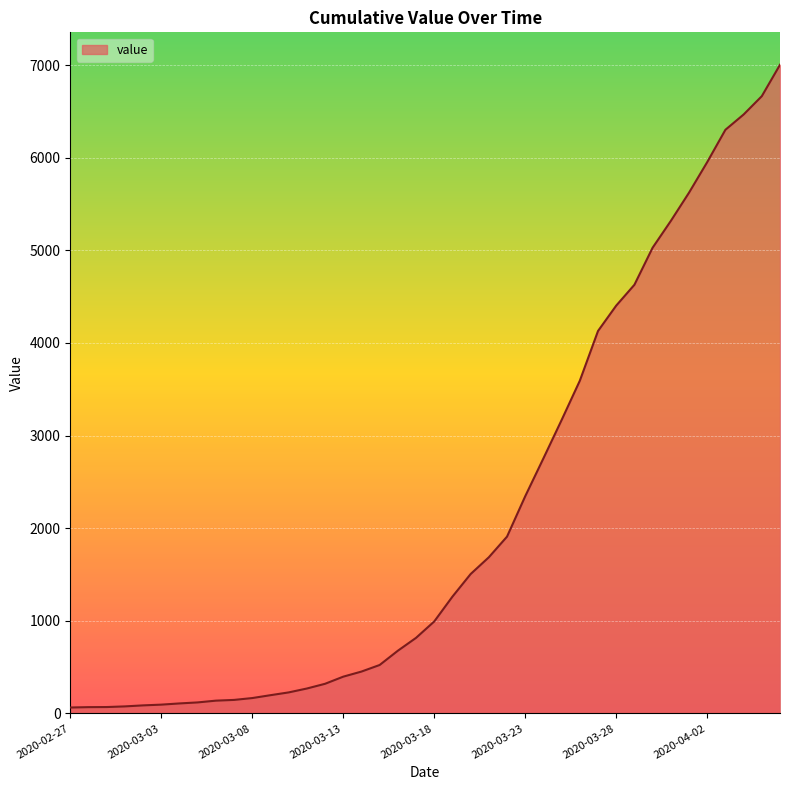

What is the average value?

2144